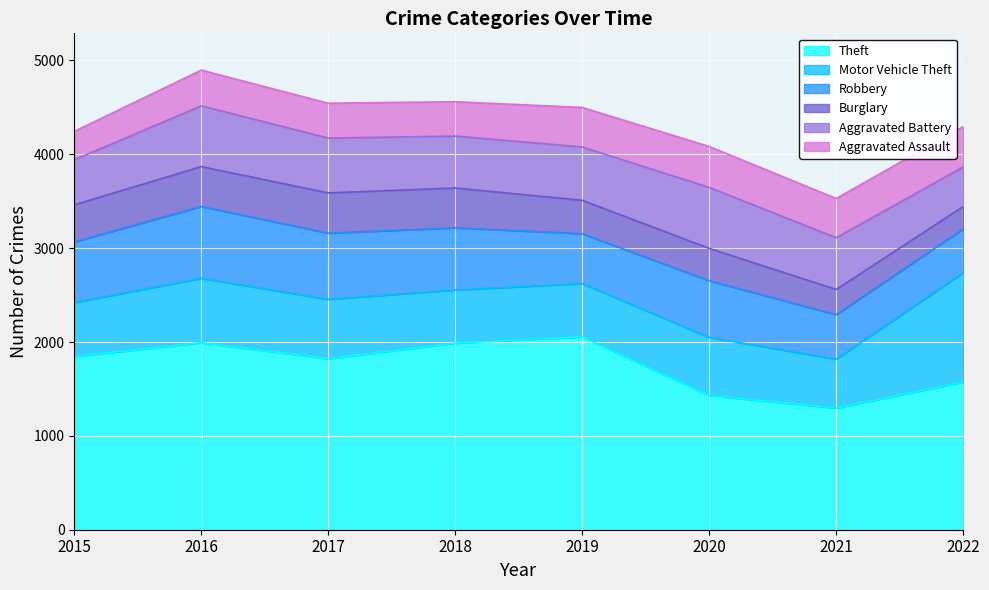

Read the Theft value at 2020.

1430